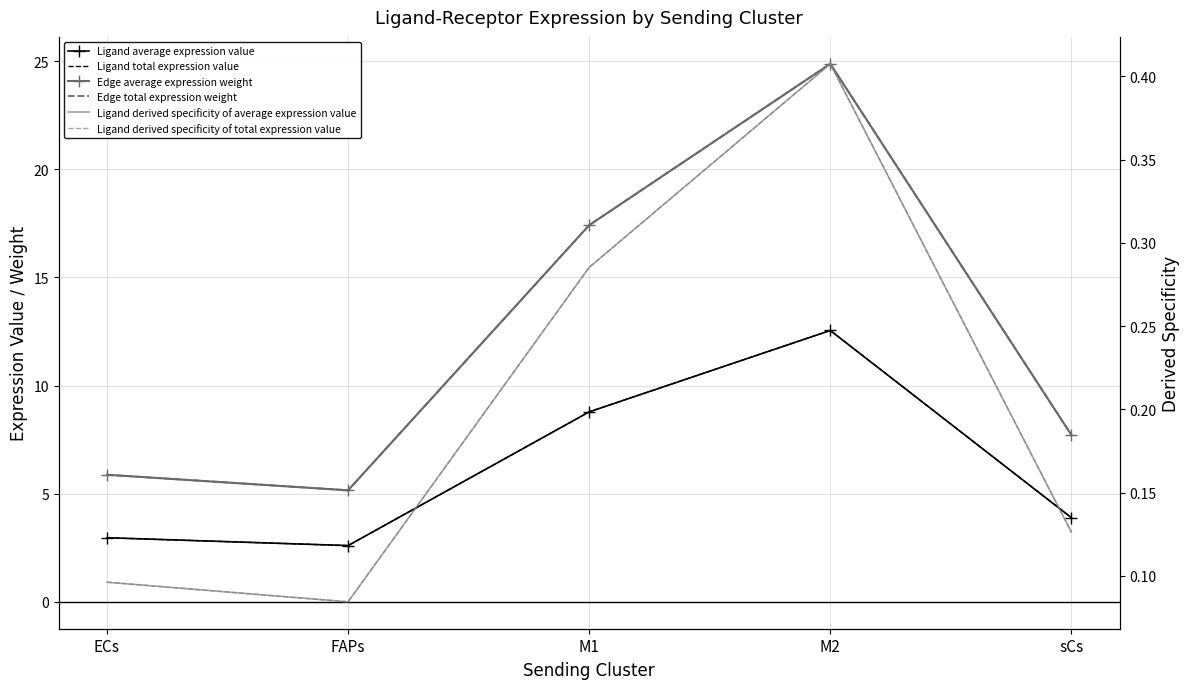

The value of Edge total expression weight at ECs is 10.6. True or false?

False